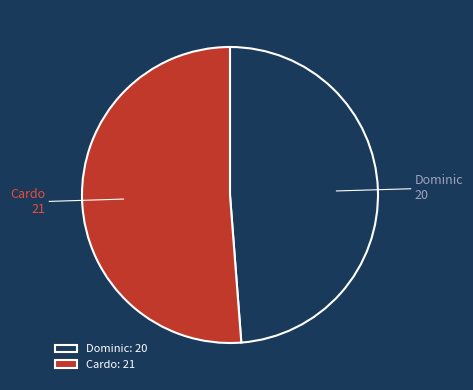

Which has a higher value, Cardo or Dominic?

Cardo